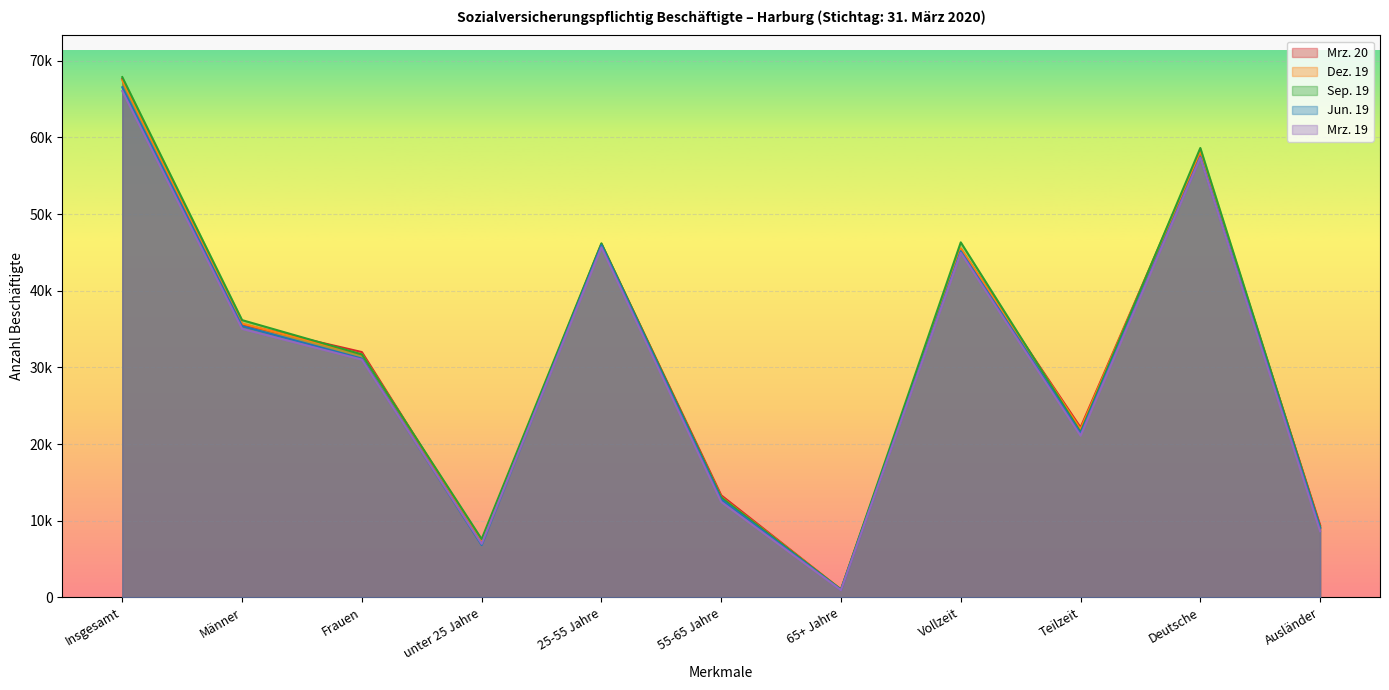

What position from the right is Insgesamt?

11